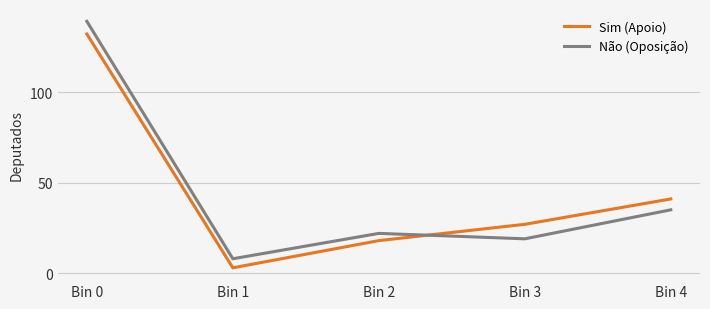

What is the total value across all series at Bin 3?

46